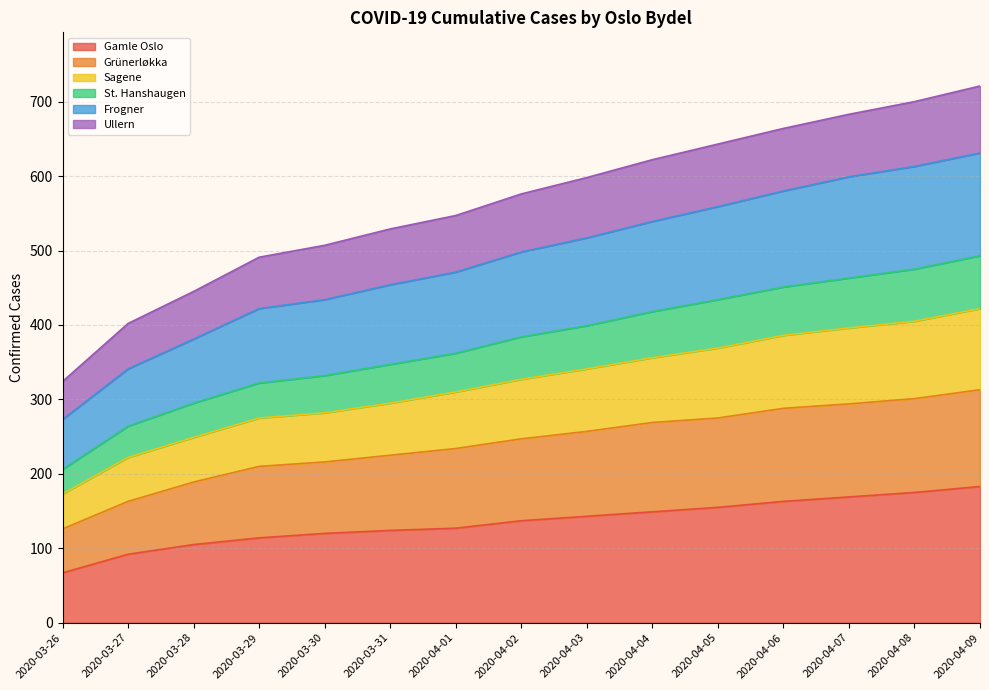

What is the minimum value for Gamle Oslo?

67